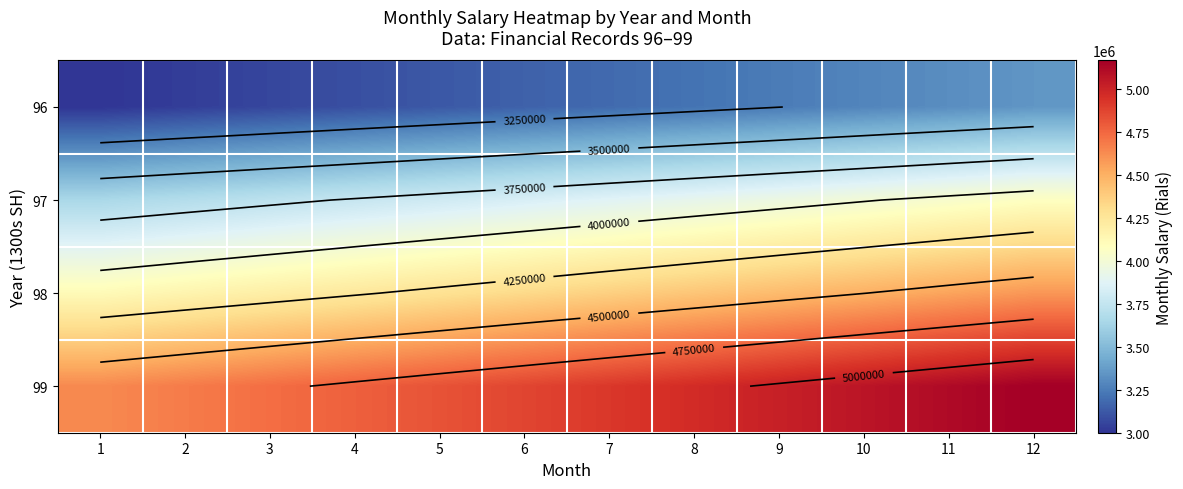

At which category does the chart reach its peak across all series?

12